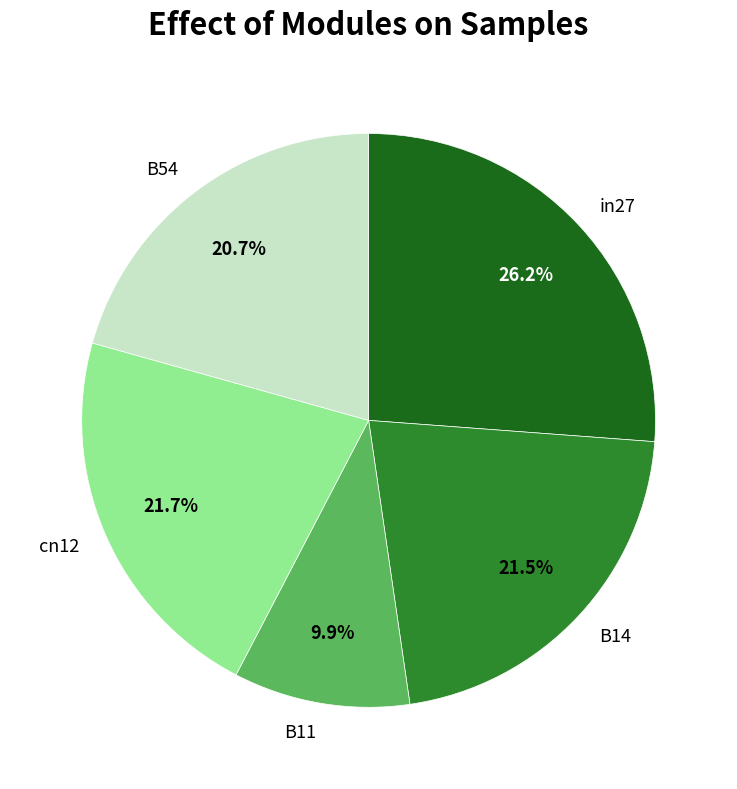

True or false: B14 accounts for 32% of the total.

False